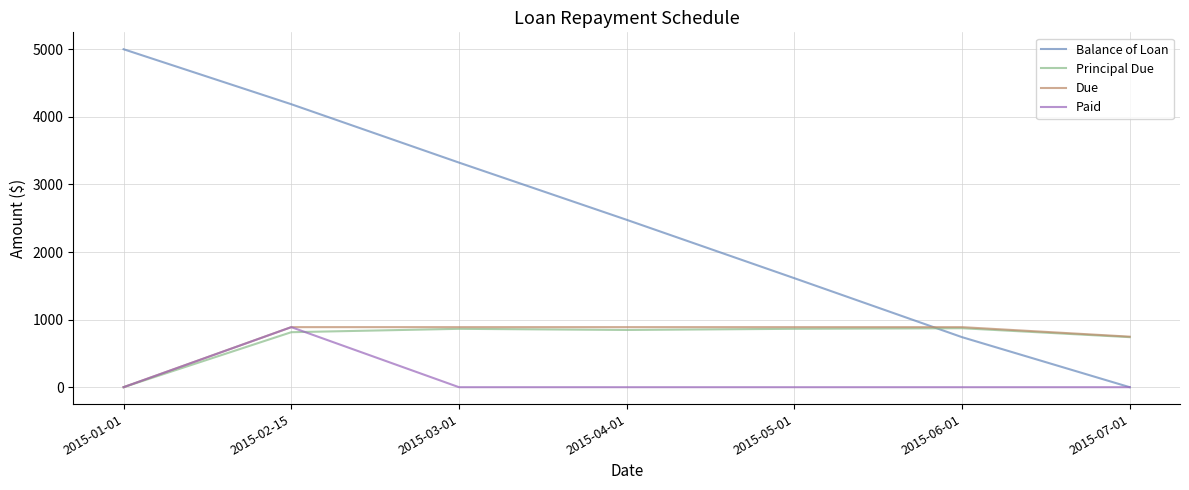

What position from the left is 2015-02-15?

2